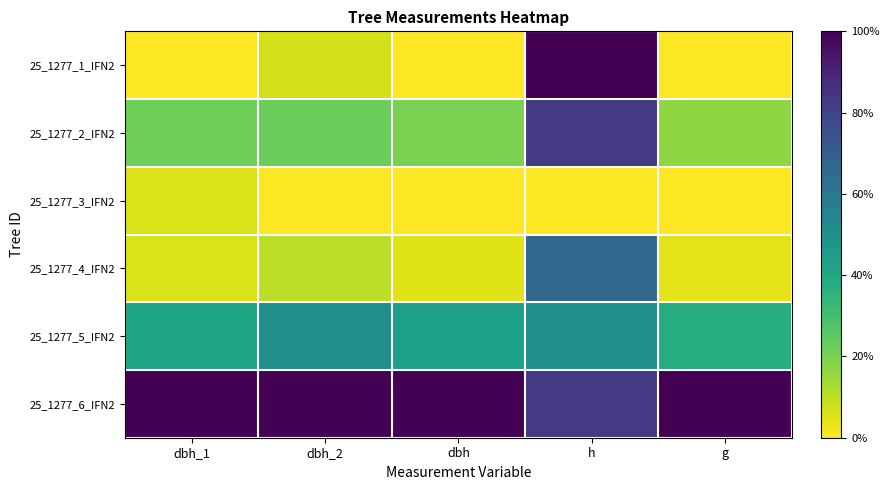

Rank the series at dbh from highest to lowest value.

25_1277_6_IFN2, 25_1277_5_IFN2, 25_1277_2_IFN2, 25_1277_4_IFN2, 25_1277_1_IFN2, 25_1277_3_IFN2